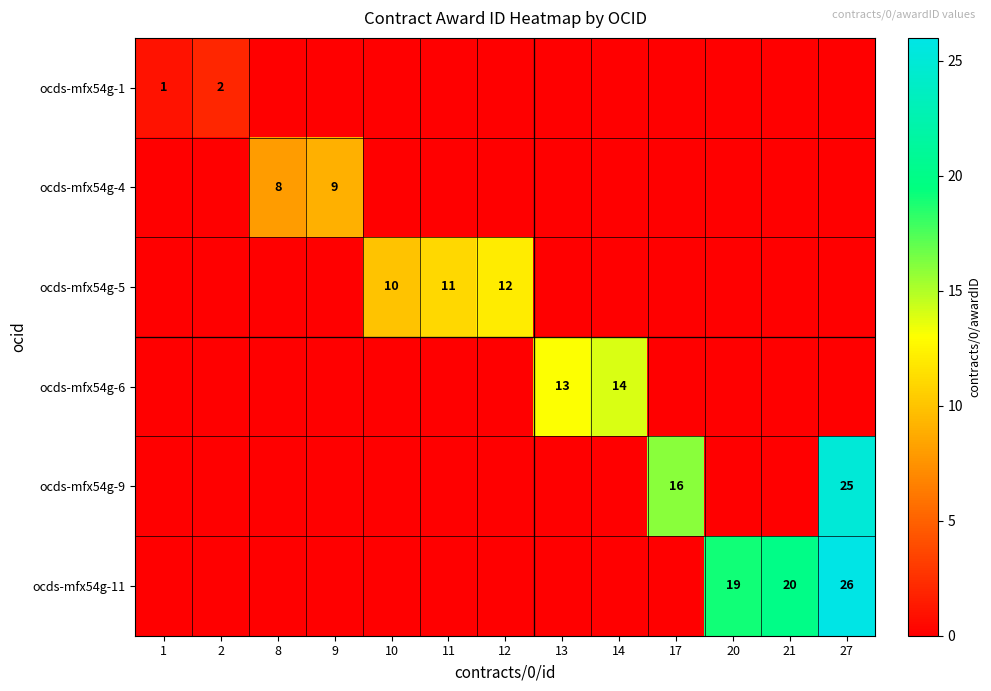

Is it true that ocds-mfx54g-1 equals 1 at 1?

True